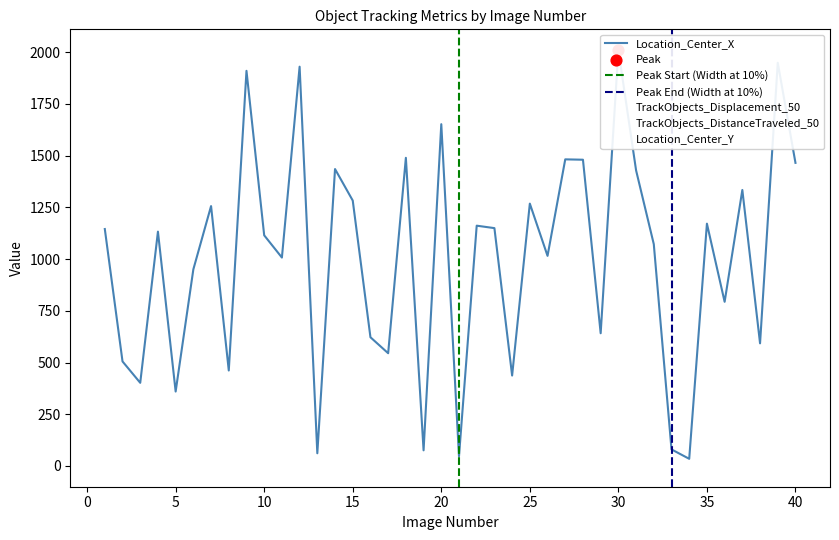

Which series contains the lowest Y value?

TrackObjects_Displacement_50